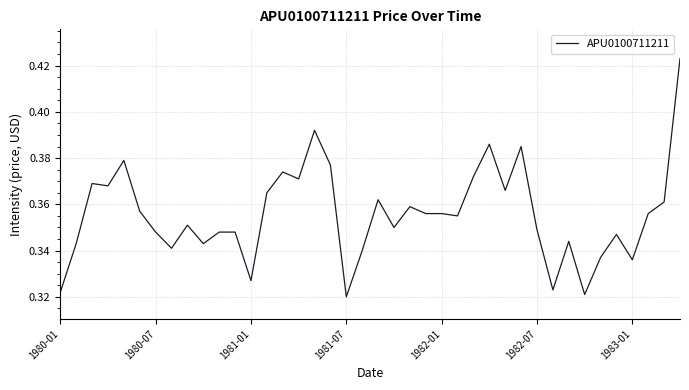

Count the number of categories in the chart.

40